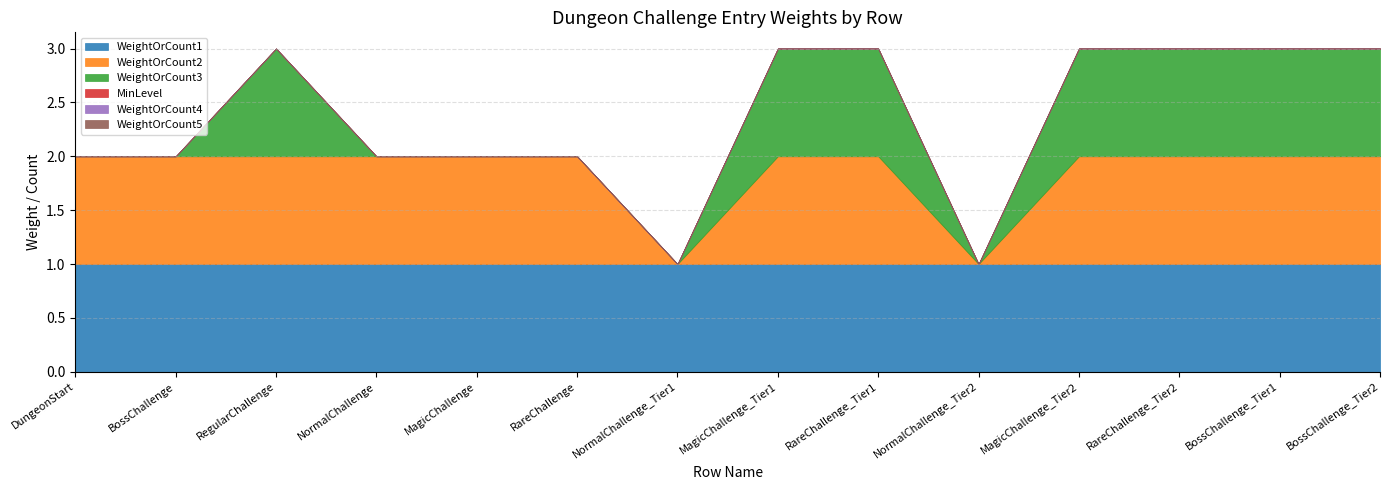

Reading left to right, extract all data points from this chart.

WeightOrCount1: DungeonStart=1	BossChallenge=1	RegularChallenge=1	NormalChallenge=1	MagicChallenge=1	RareChallenge=1	NormalChallenge_Tier1=1	MagicChallenge_Tier1=1	RareChallenge_Tier1=1	NormalChallenge_Tier2=1	MagicChallenge_Tier2=1	RareChallenge_Tier2=1	BossChallenge_Tier1=1	BossChallenge_Tier2=1
WeightOrCount2: DungeonStart=1	BossChallenge=1	RegularChallenge=1	NormalChallenge=1	MagicChallenge=1	RareChallenge=1	NormalChallenge_Tier1=0	MagicChallenge_Tier1=1	RareChallenge_Tier1=1	NormalChallenge_Tier2=0	MagicChallenge_Tier2=1	RareChallenge_Tier2=1	BossChallenge_Tier1=1	BossChallenge_Tier2=1
WeightOrCount3: DungeonStart=0	BossChallenge=0	RegularChallenge=1	NormalChallenge=0	MagicChallenge=0	RareChallenge=0	NormalChallenge_Tier1=0	MagicChallenge_Tier1=1	RareChallenge_Tier1=1	NormalChallenge_Tier2=0	MagicChallenge_Tier2=1	RareChallenge_Tier2=1	BossChallenge_Tier1=1	BossChallenge_Tier2=1
MinLevel: DungeonStart=0	BossChallenge=0	RegularChallenge=0	NormalChallenge=0	MagicChallenge=0	RareChallenge=0	NormalChallenge_Tier1=0	MagicChallenge_Tier1=0	RareChallenge_Tier1=0	NormalChallenge_Tier2=0	MagicChallenge_Tier2=0	RareChallenge_Tier2=0	BossChallenge_Tier1=0	BossChallenge_Tier2=0
WeightOrCount4: DungeonStart=0	BossChallenge=0	RegularChallenge=0	NormalChallenge=0	MagicChallenge=0	RareChallenge=0	NormalChallenge_Tier1=0	MagicChallenge_Tier1=0	RareChallenge_Tier1=0	NormalChallenge_Tier2=0	MagicChallenge_Tier2=0	RareChallenge_Tier2=0	BossChallenge_Tier1=0	BossChallenge_Tier2=0
WeightOrCount5: DungeonStart=0	BossChallenge=0	RegularChallenge=0	NormalChallenge=0	MagicChallenge=0	RareChallenge=0	NormalChallenge_Tier1=0	MagicChallenge_Tier1=0	RareChallenge_Tier1=0	NormalChallenge_Tier2=0	MagicChallenge_Tier2=0	RareChallenge_Tier2=0	BossChallenge_Tier1=0	BossChallenge_Tier2=0